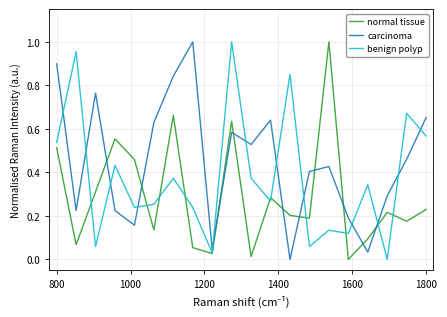

True or false: benign polyp and normal tissue cross at least once.

True